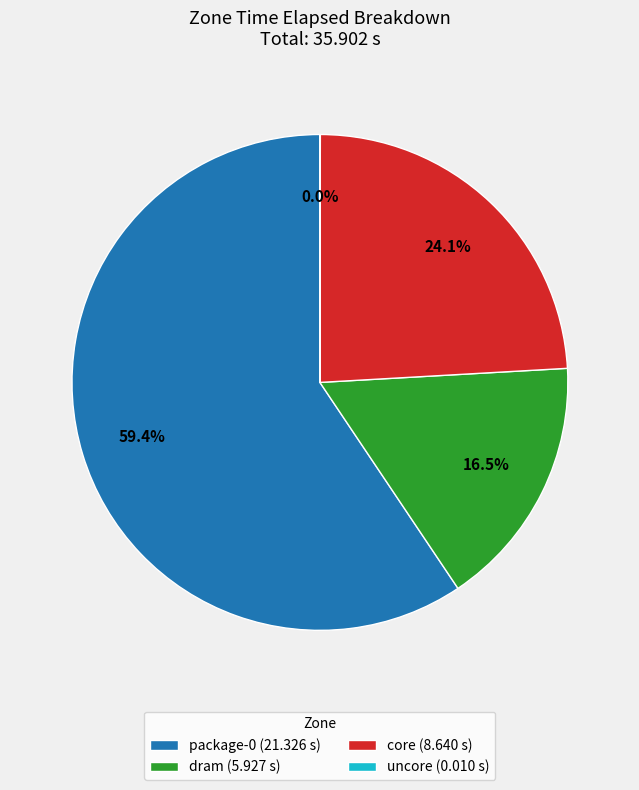

Combined, do package-0 (21.326 s) and dram (5.927 s) account for over 50%?

Yes